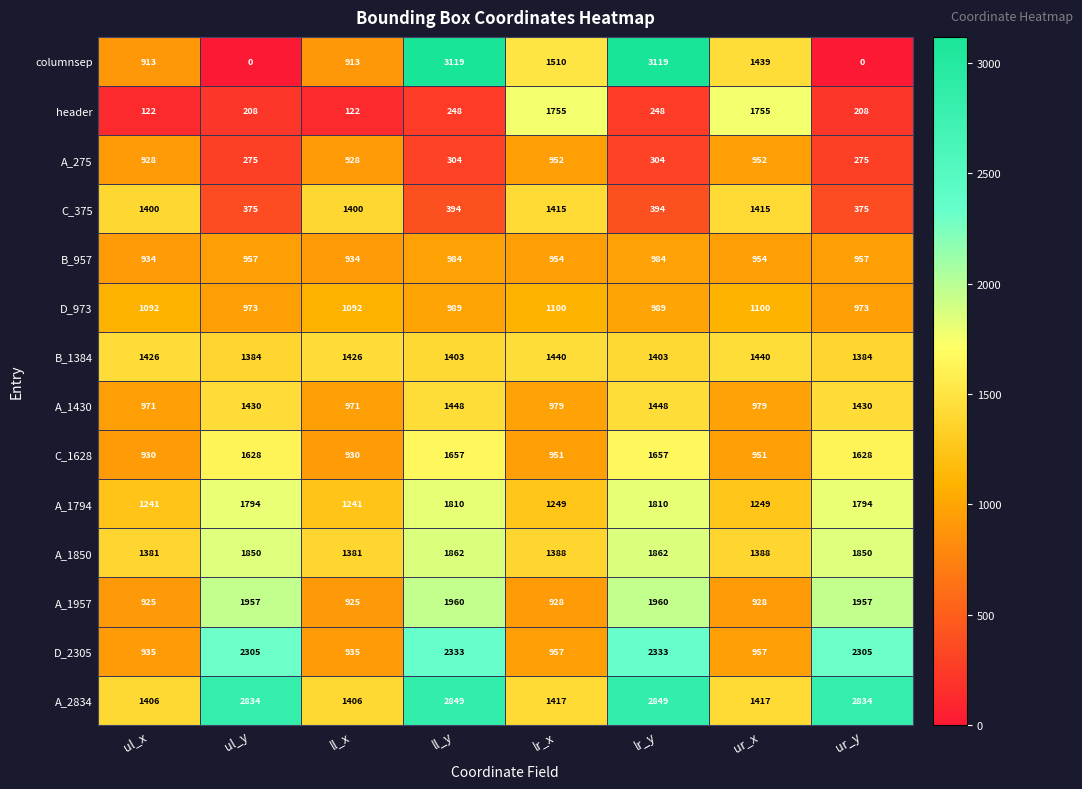

Is it true that A_1957 equals 925 at ul_x?

True